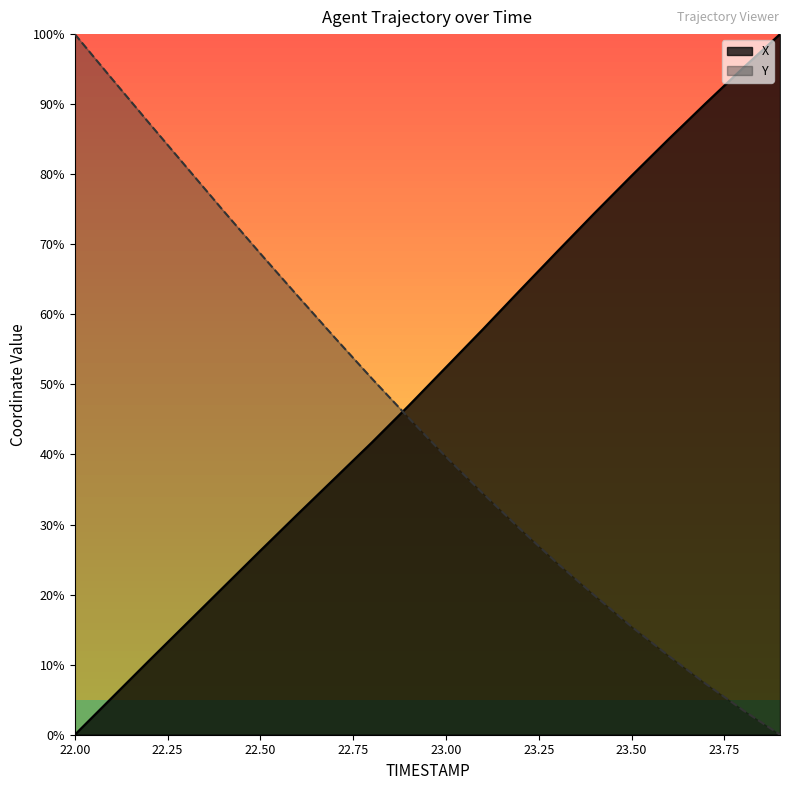

What is the label of the 17th point from the right?

22.3